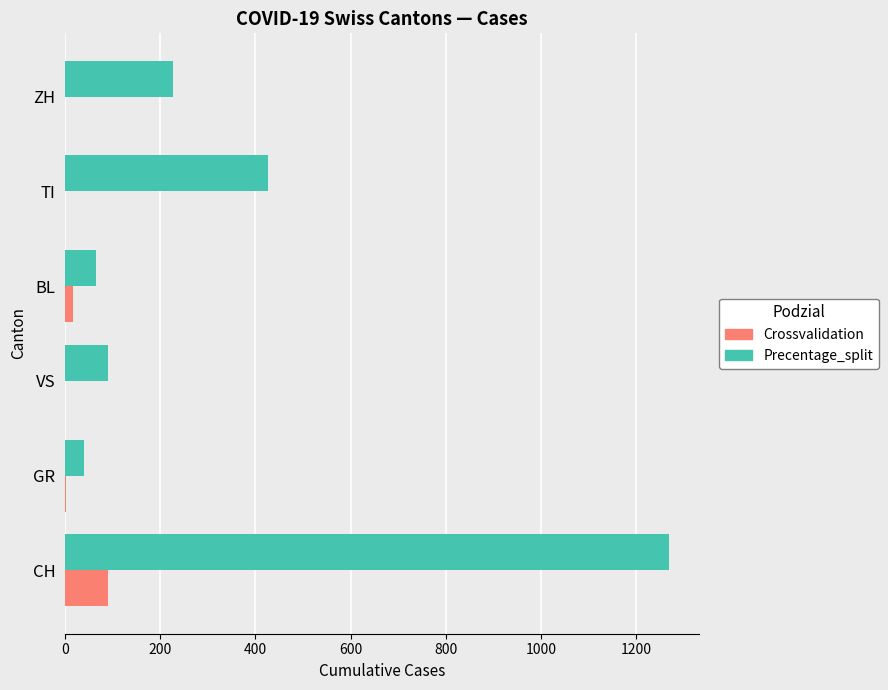

What is the total value across all series at CH?

1360